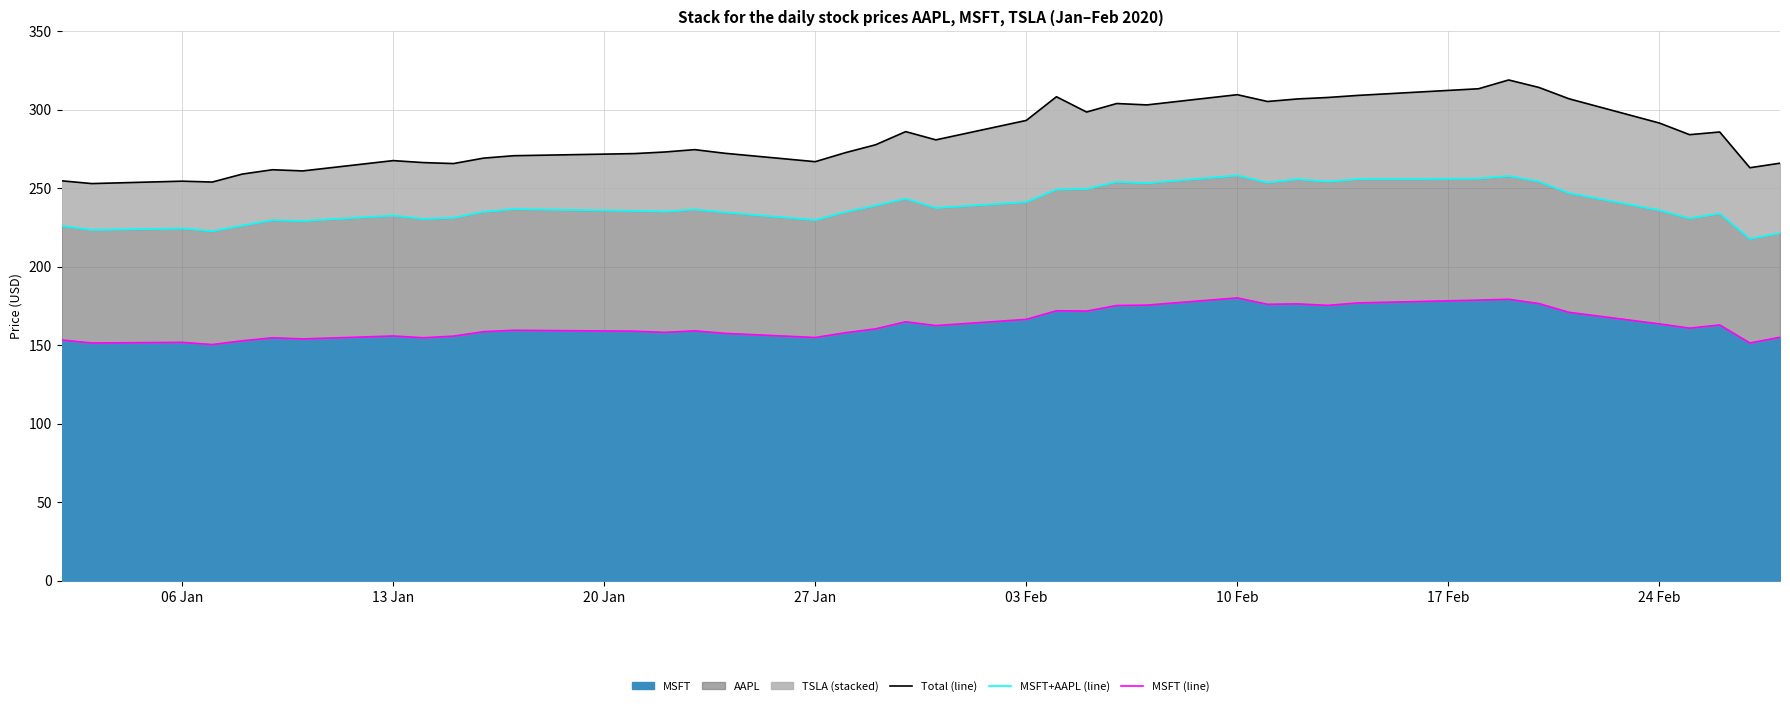

Rank the series by their maximum value, from highest to lowest.

Total (line), MSFT+AAPL (line), MSFT (line)